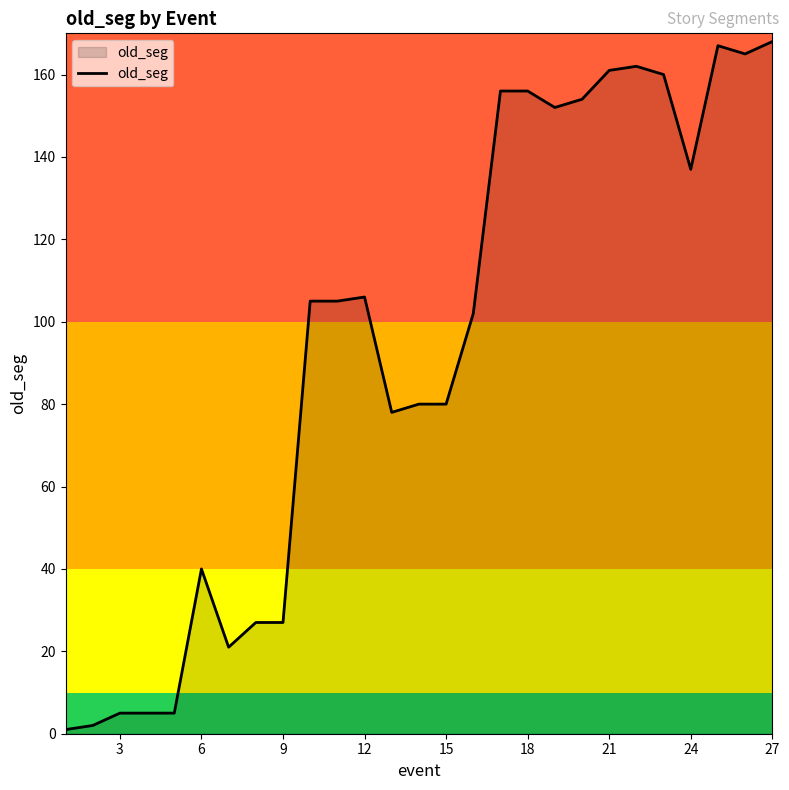

What is the greatest value displayed?

168